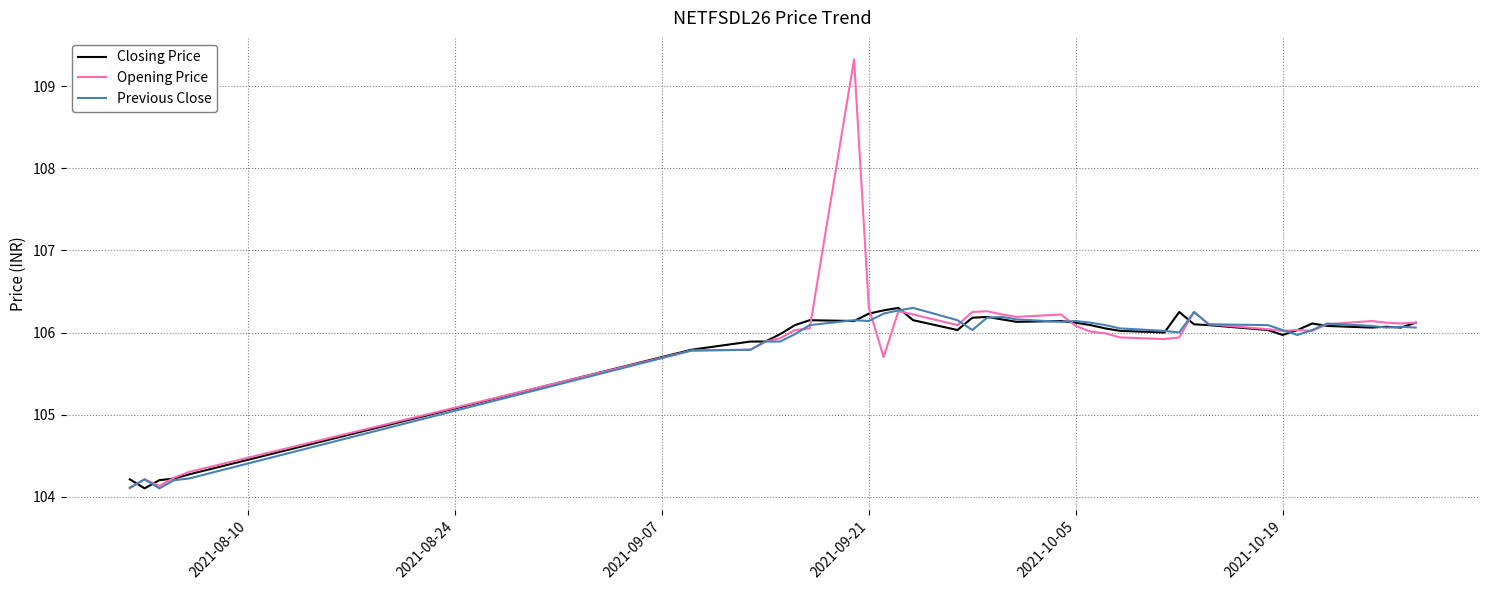

What is the difference between the second highest and minimum values in the Previous Close series?

2.2